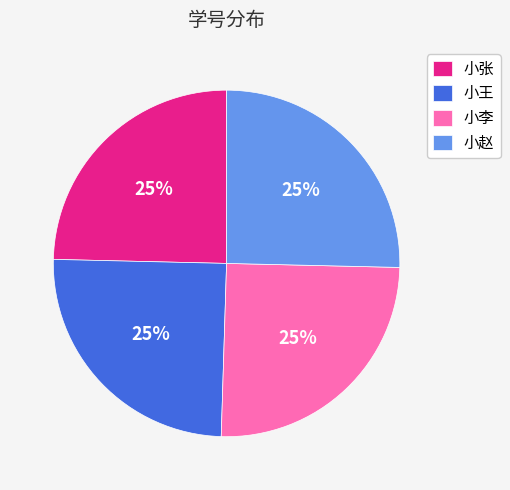

Is it true that 小张 is 37% of the pie?

False